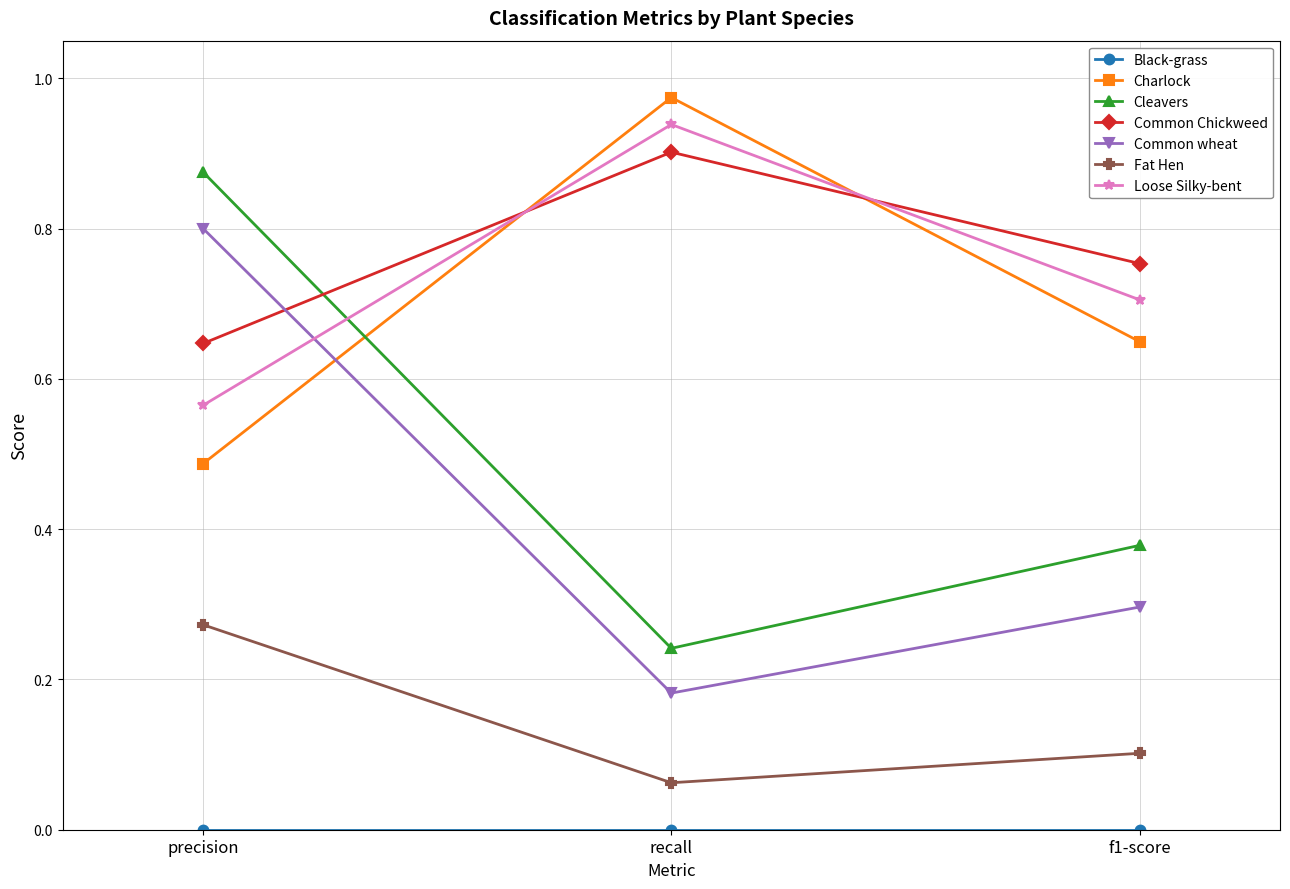

Which category has the highest value across all series?

recall